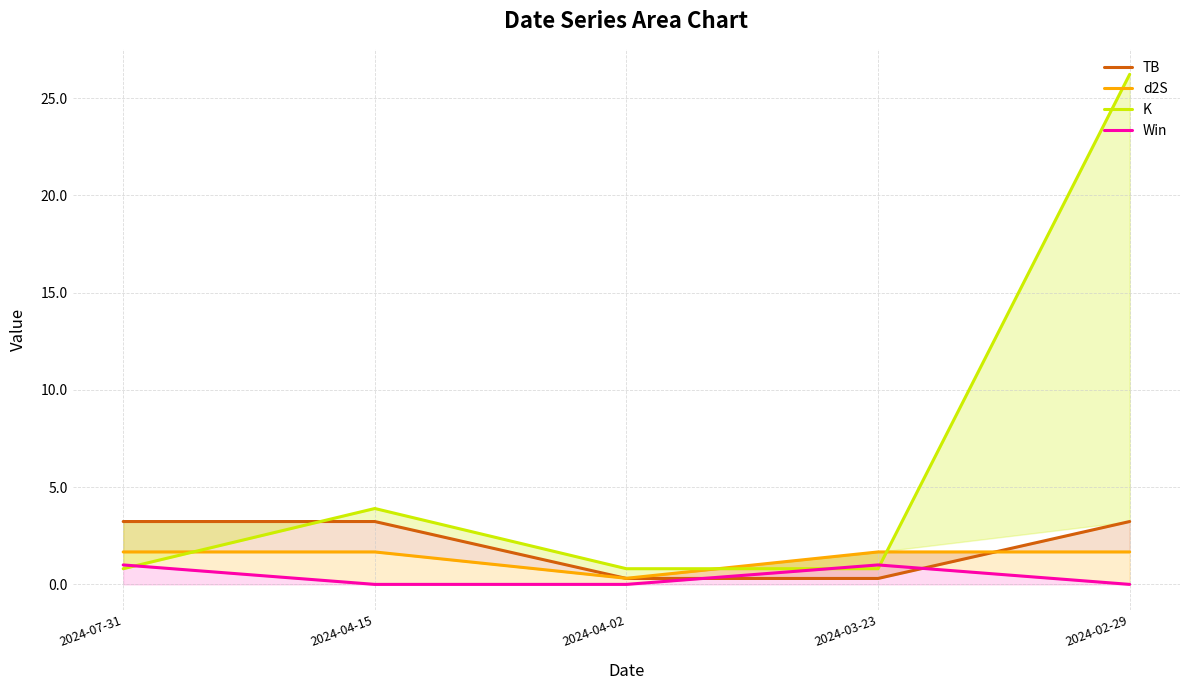

Reading right to left, extract all data points from this chart.

TB: 2024-02-29=3.2	2024-03-23=0.3	2024-04-02=0.3	2024-04-15=3.2	2024-07-31=3.2
d2S: 2024-02-29=1.7	2024-03-23=1.7	2024-04-02=0.3	2024-04-15=1.7	2024-07-31=1.7
K: 2024-02-29=26.2	2024-03-23=0.8	2024-04-02=0.8	2024-04-15=3.9	2024-07-31=0.8
Win: 2024-02-29=0.0	2024-03-23=1.0	2024-04-02=0.0	2024-04-15=0.0	2024-07-31=1.0